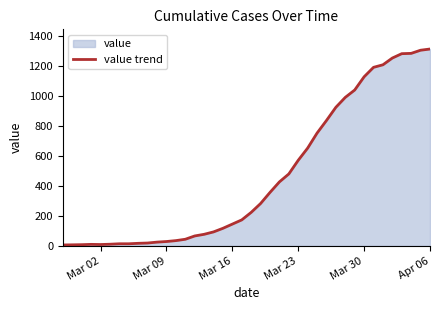

What is the maximum value shown in the chart?

1311